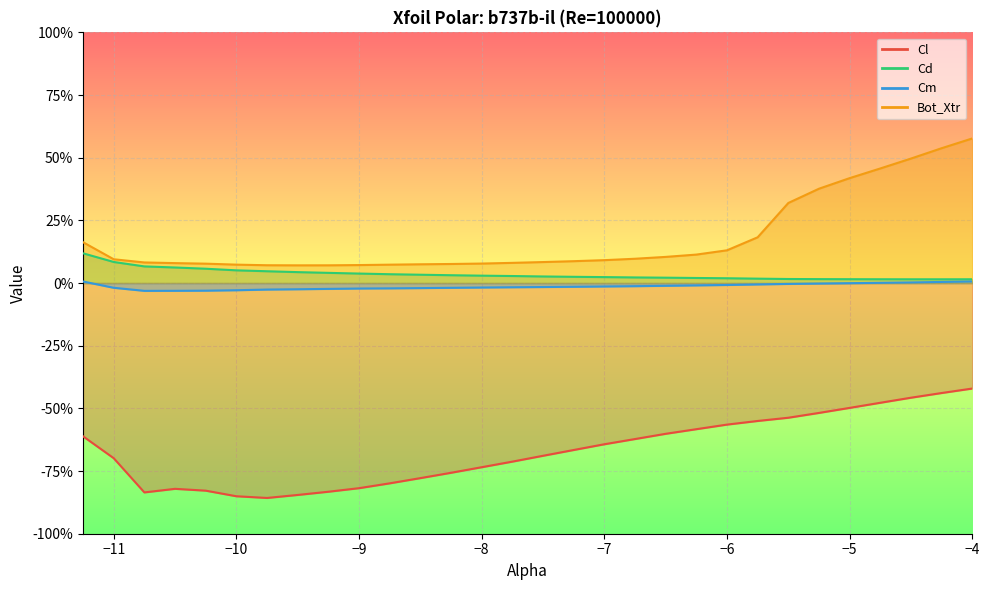

How many lines are shown in the chart?

4